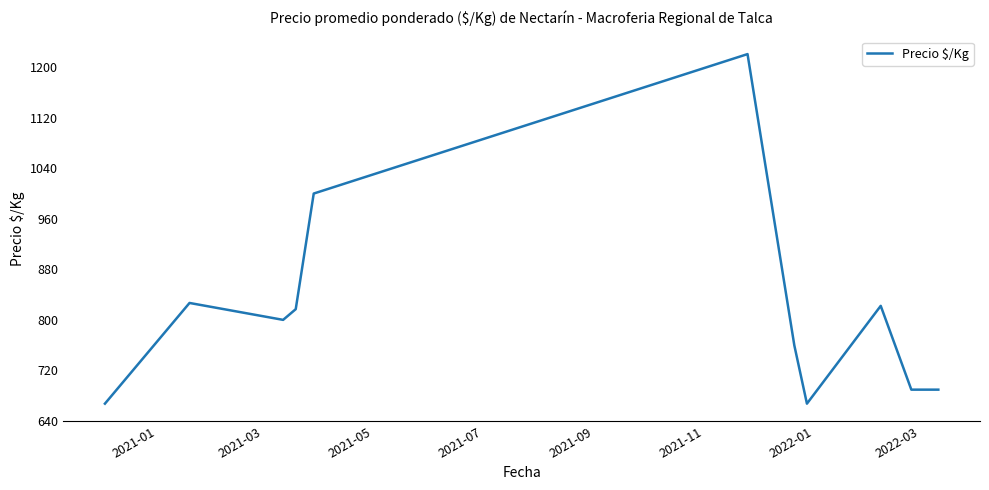

What is the minimum value shown in the chart?

667.0